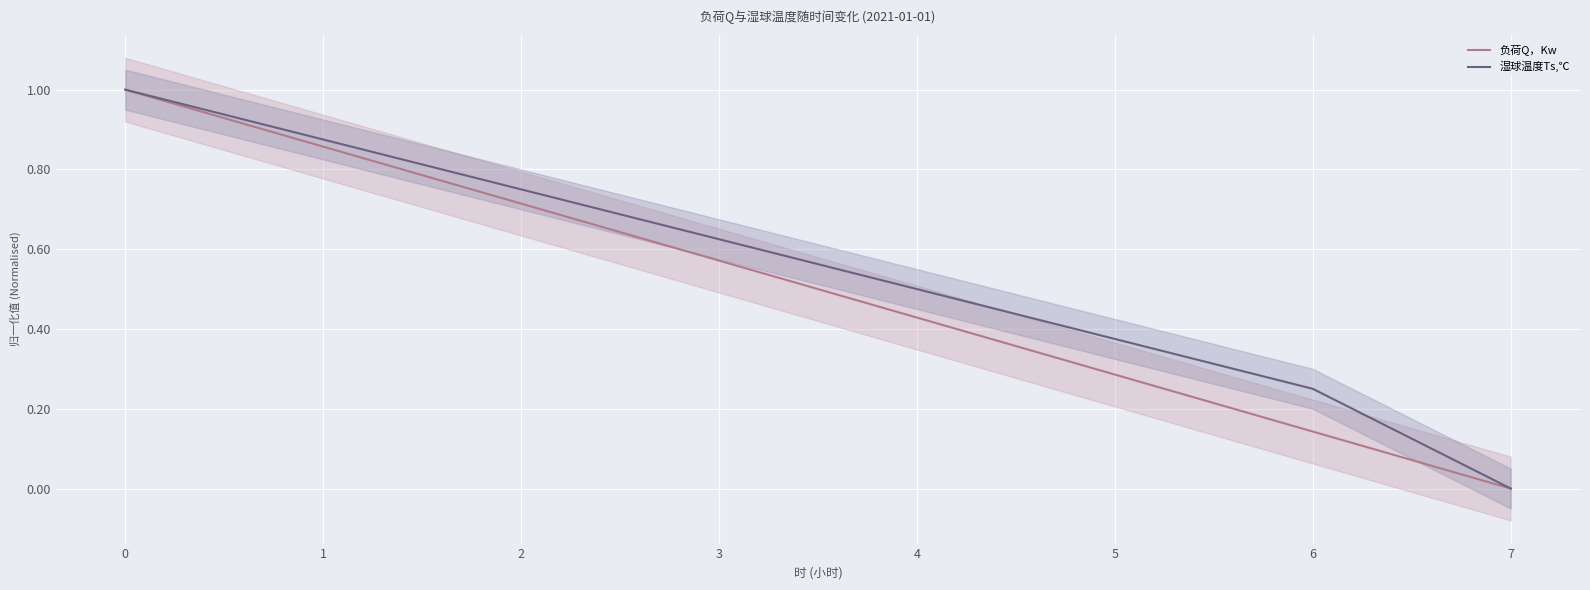

Reading left to right, list all the values displayed in this chart.

负荷Q，Kw: 1.0	0.9	0.7	0.6	0.4	0.3	0.1	0.0
湿球温度Ts,℃: 1.0	0.9	0.8	0.6	0.5	0.4	0.2	0.0